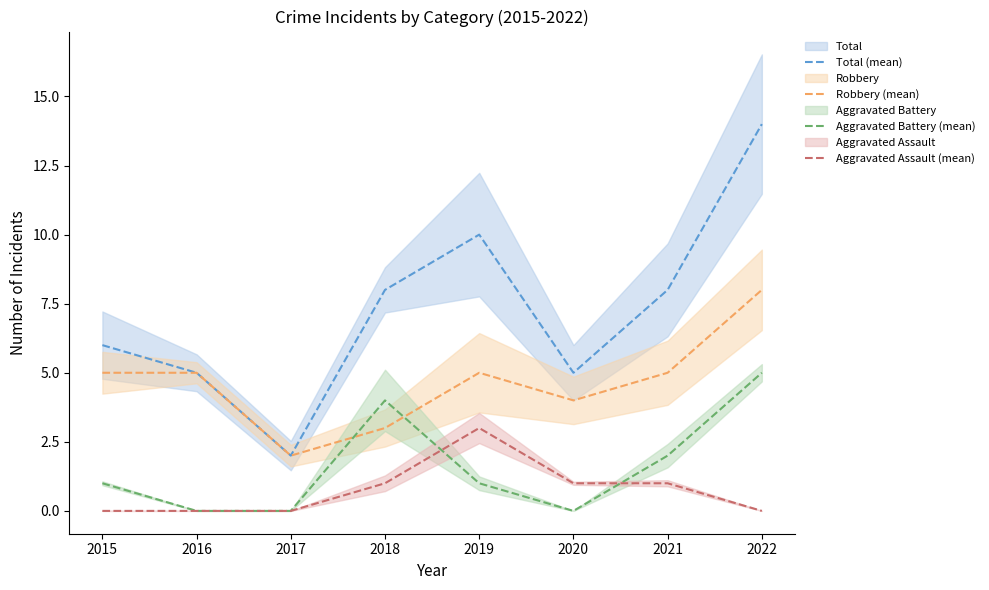

List the series in order of their peak value, highest first.

Total (mean), Robbery (mean), Aggravated Battery (mean), Aggravated Assault (mean)